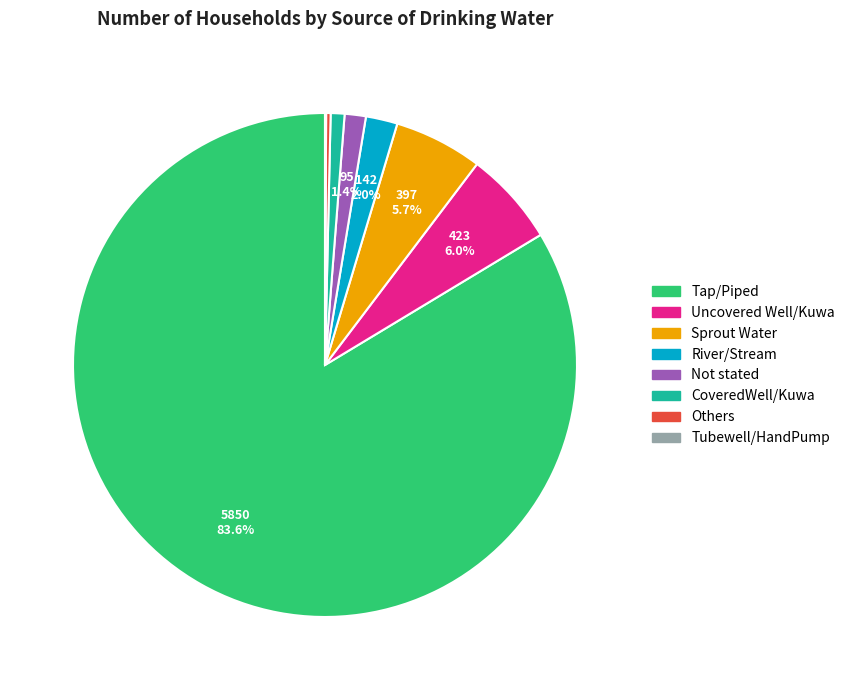

What is the majority slice?

Tap/Piped